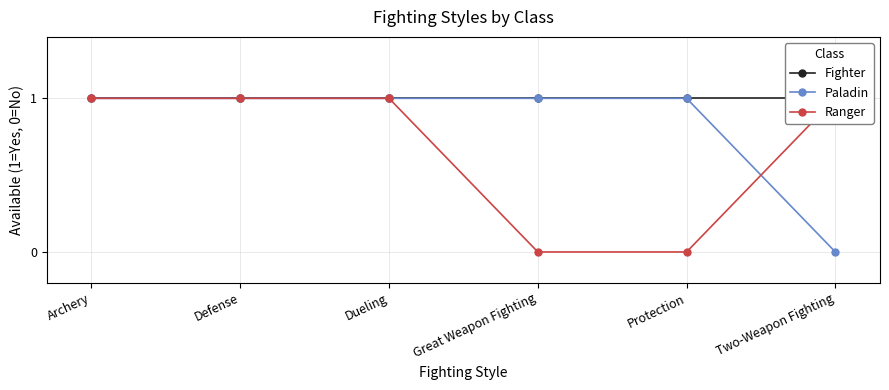

True or false: Paladin has a value of 1 at Great Weapon Fighting.

True